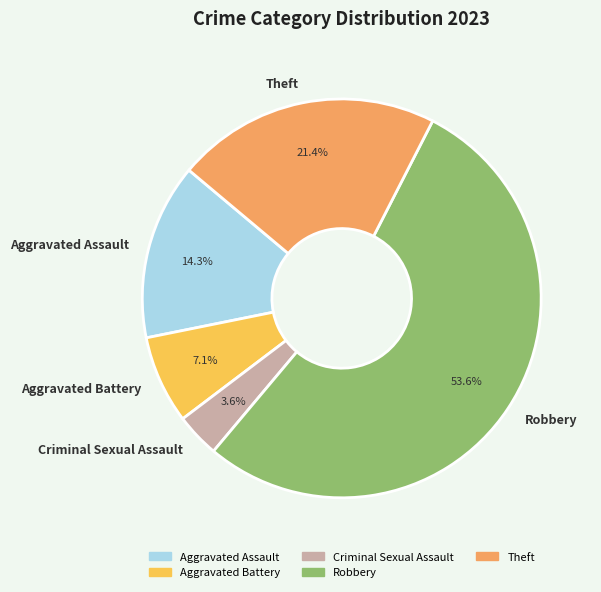

To the nearest percent, what is the difference between the largest and smallest slice percentages?

50%